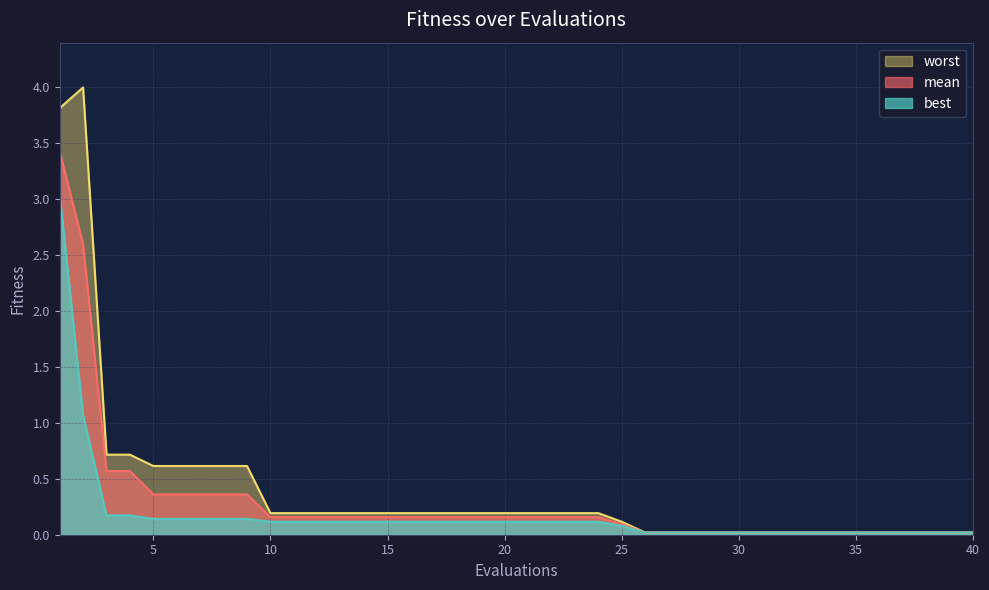

List the labels in order of best value, smallest first.

26, 27, 28, 29, 30, 31, 32, 33, 34, 35, 36, 37, 38, 39, 40, 25, 10, 11, 12, 13, 14, 15, 16, 17, 18, 19, 20, 21, 22, 23, 24, 5, 6, 7, 8, 9, 3, 4, 2, 1